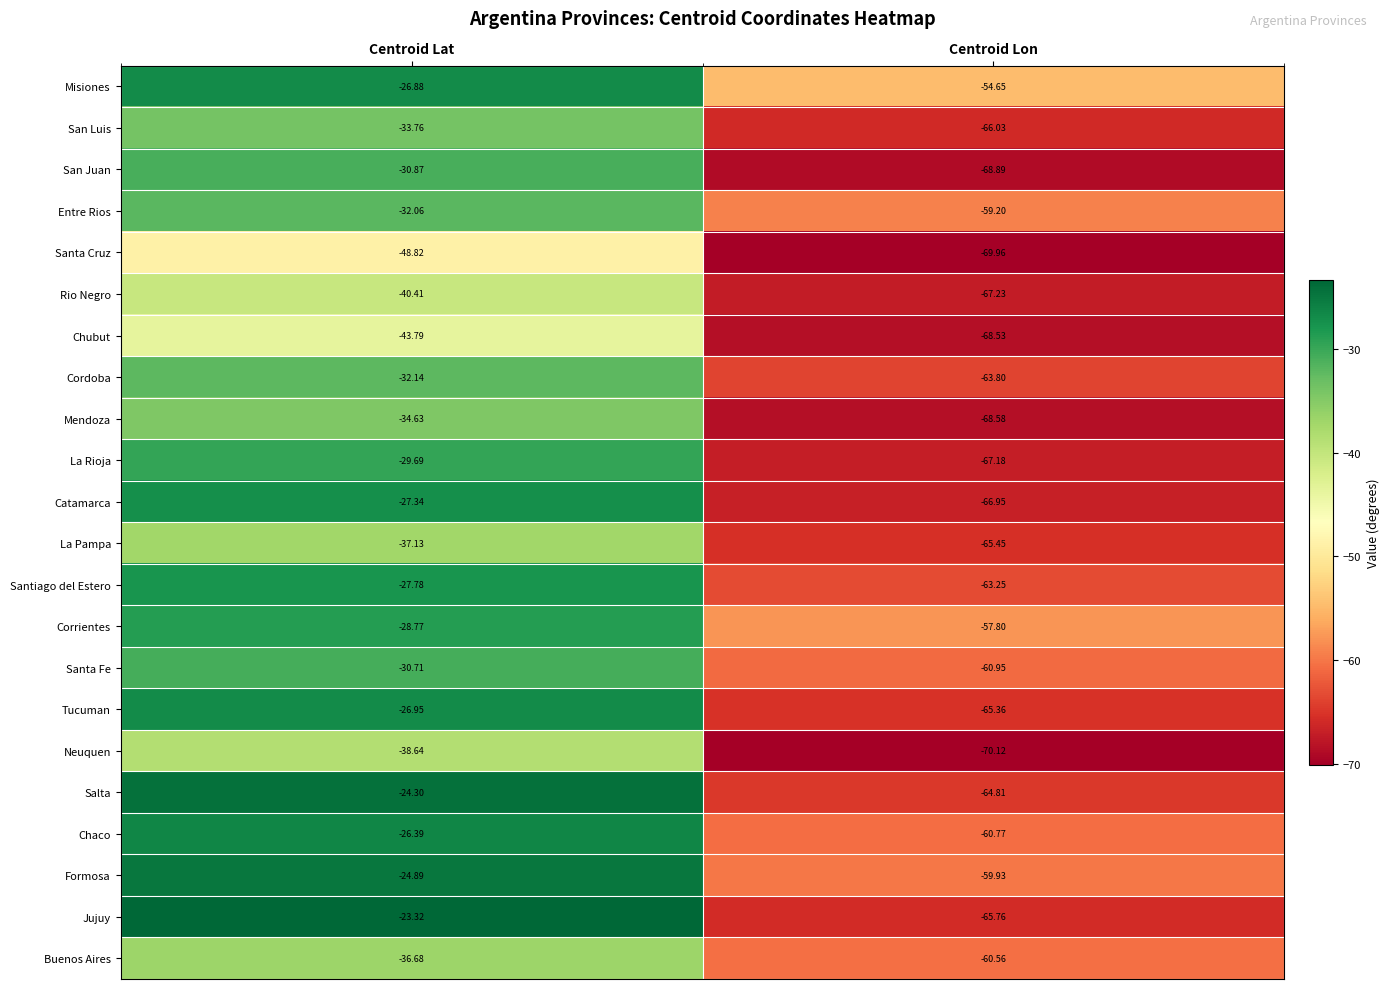

Which series has the largest range (max minus min)?

Jujuy